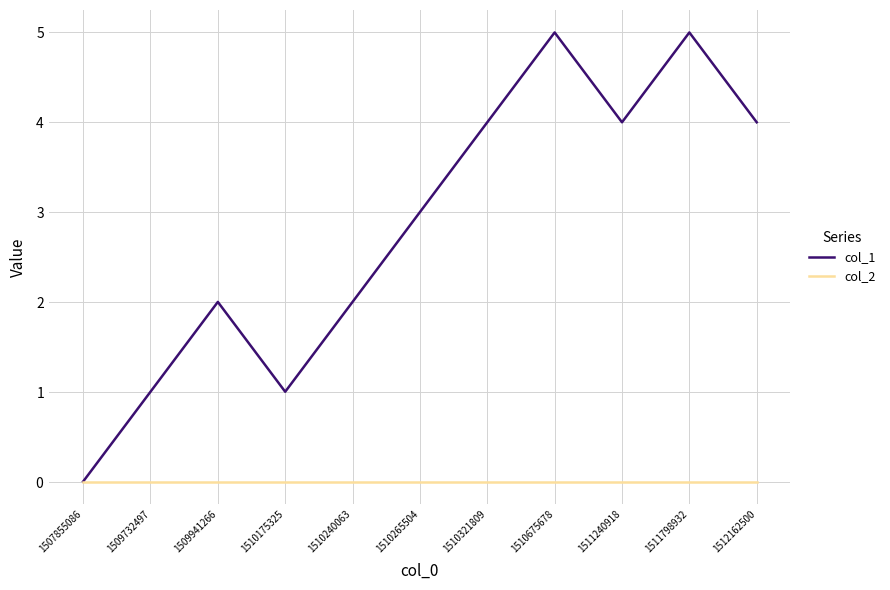

At which label does col_1 first exceed 3?

1510321809